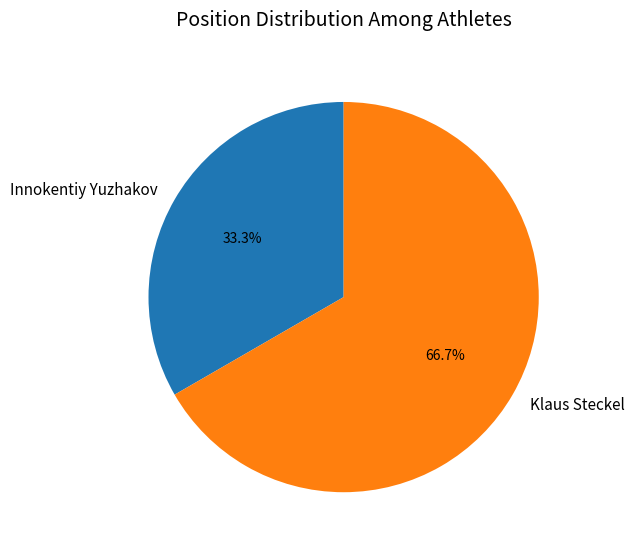

Which category accounts for the majority?

Klaus Steckel